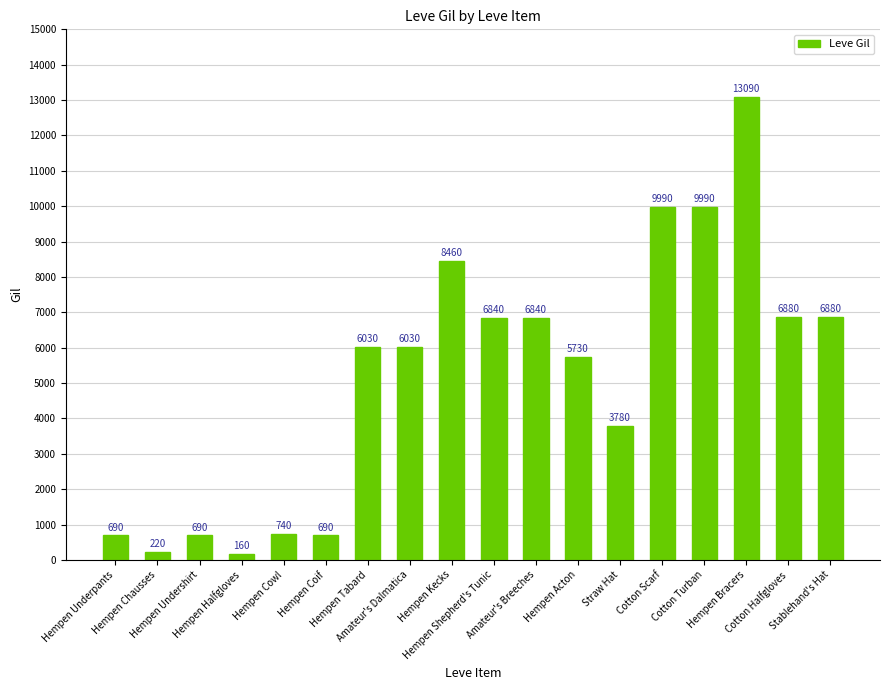

Approximately how many times larger is the value at Hempen Cowl compared to Cotton Halfgloves?

0.1